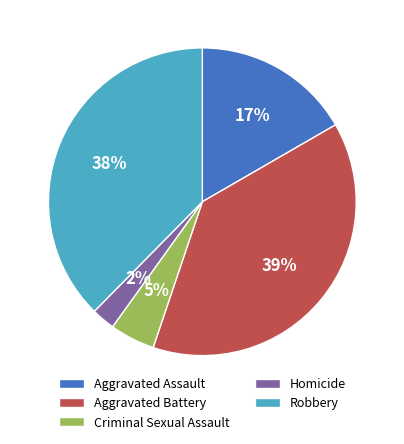

Count the number of slices in the pie.

5